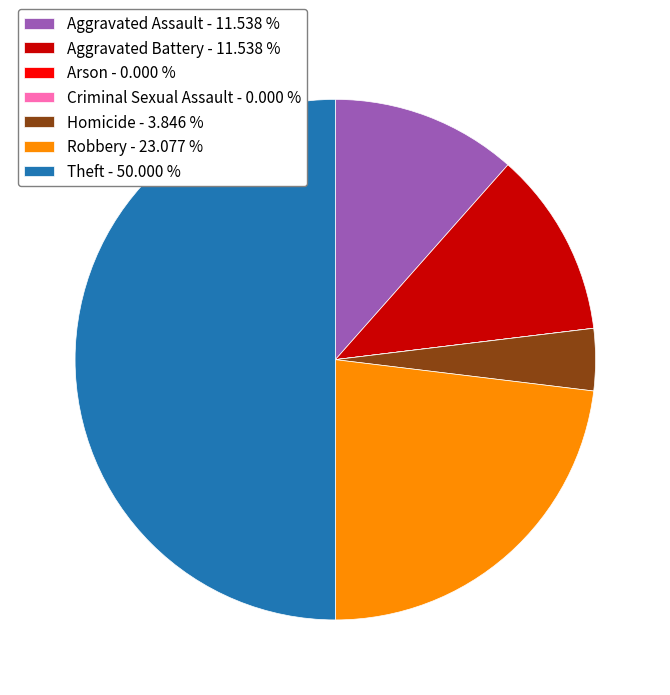

Does Robbery - 23.077 % account for over 50% of the chart?

No